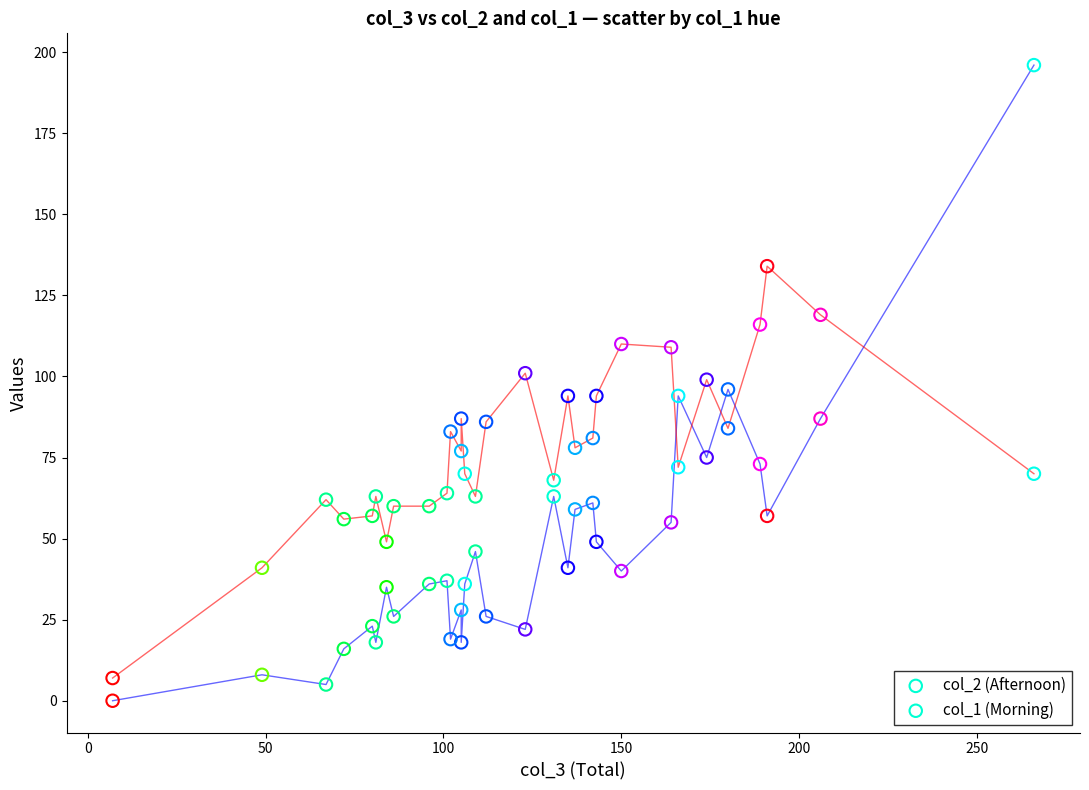

Which series has the widest spread of Y values?

col_2 (Afternoon)